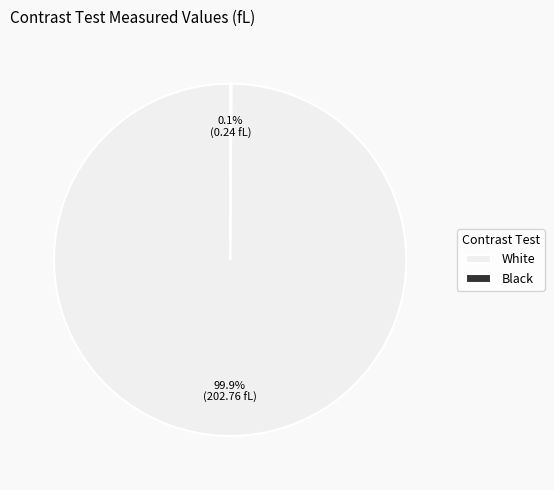

What is the largest slice in the pie chart?

White